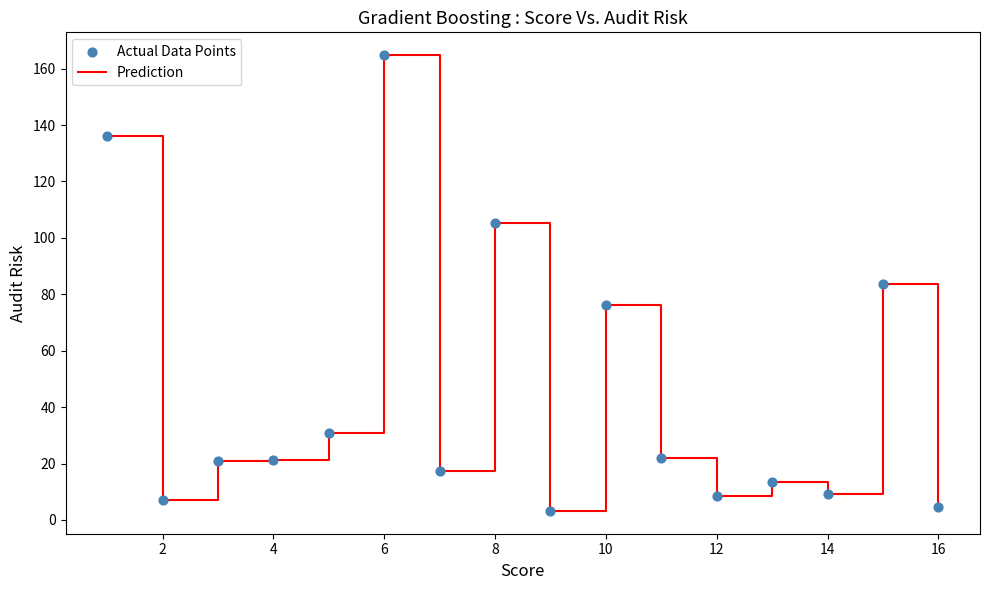

What is the maximum value shown in the chart?

164.8